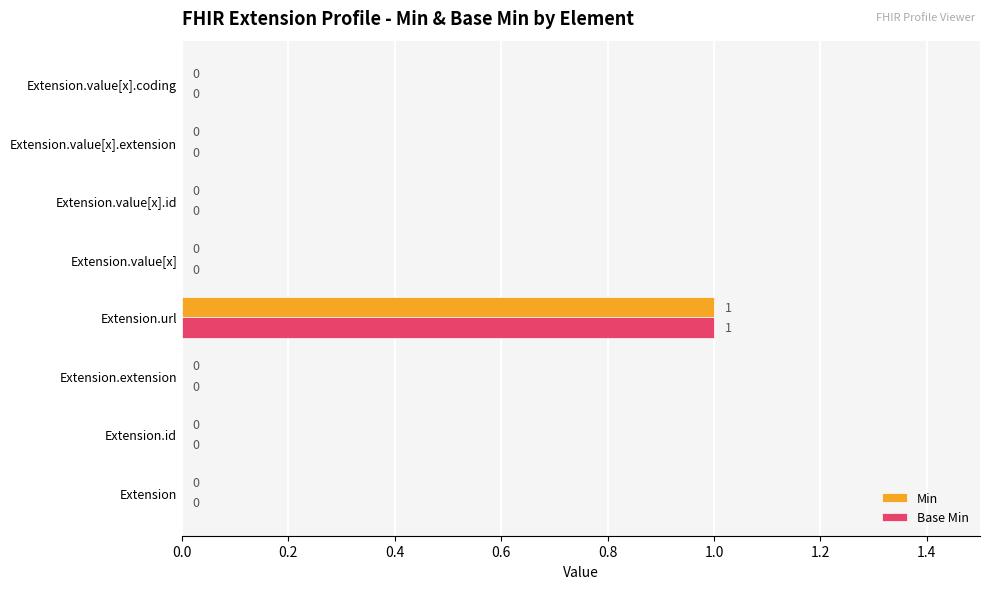

At which category is the sum across all series the highest?

Extension.url